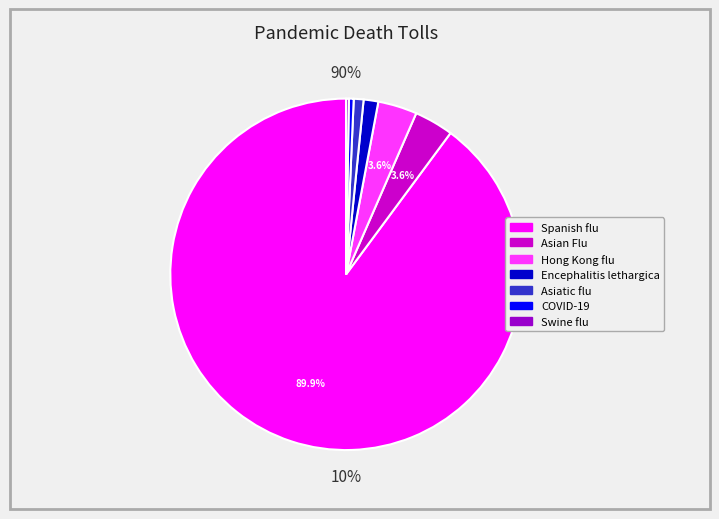

Does Spanish flu account for over 50% of the chart?

Yes